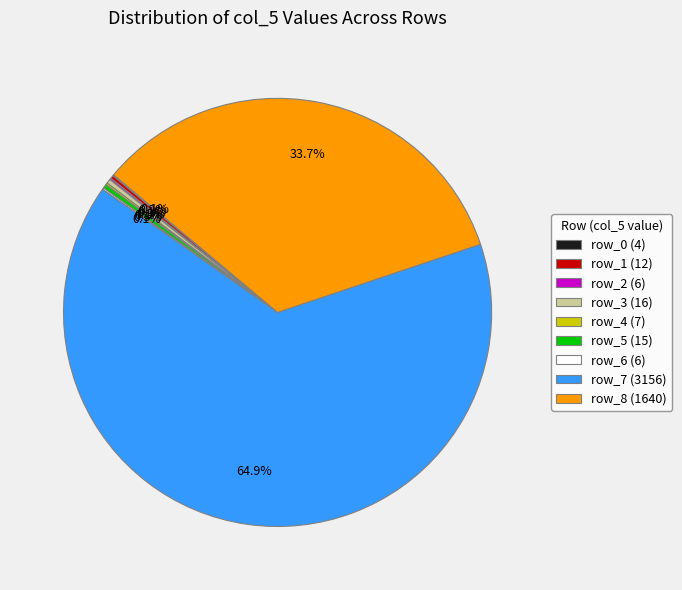

Is there any slice that represents more than half of the pie?

Yes